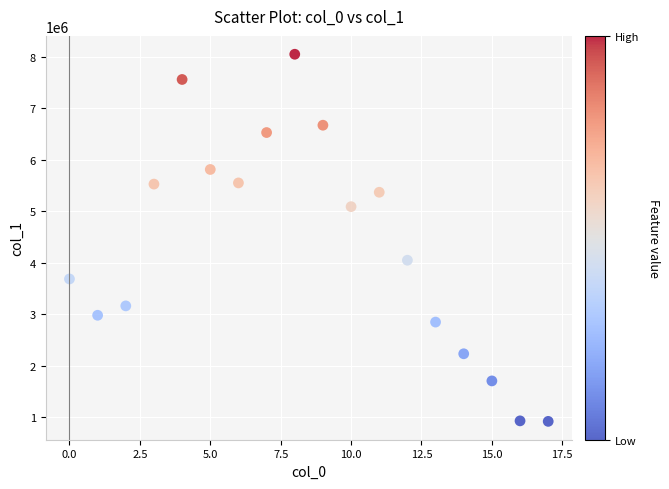

What is the range of Y values (max minus min)?

7133776